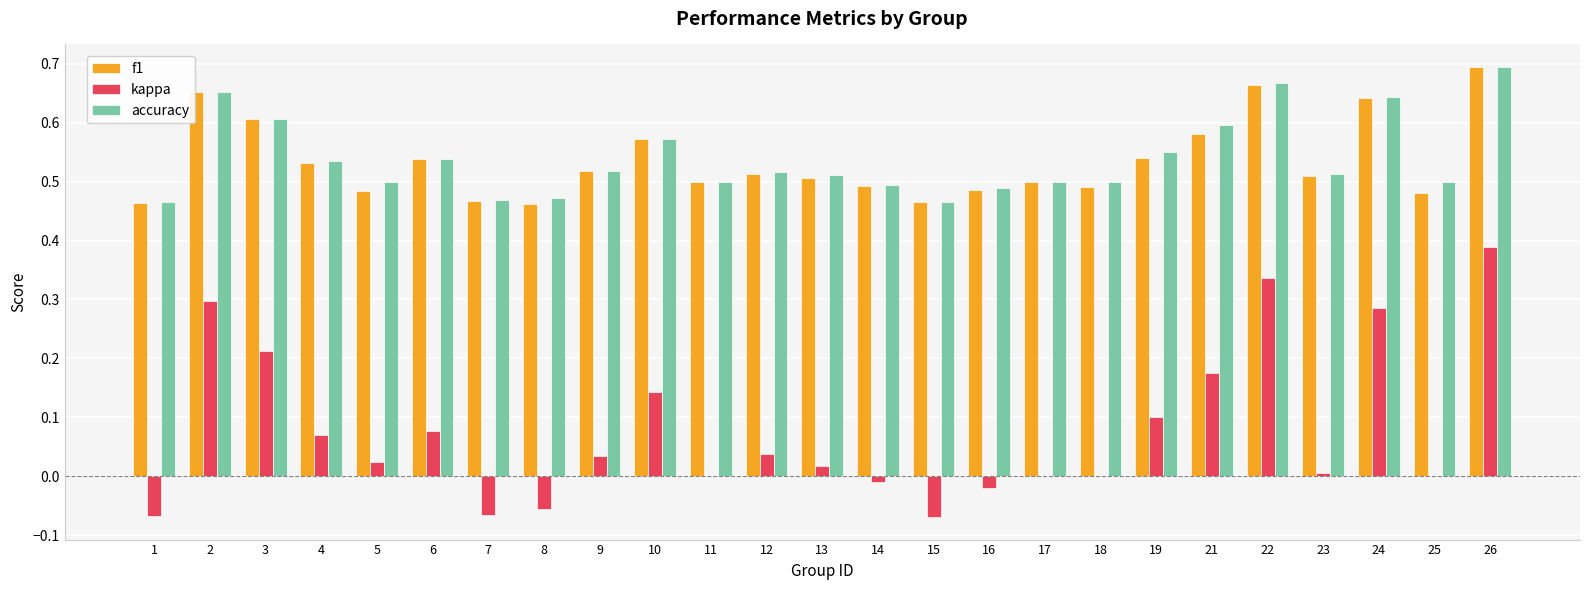

Which category has the highest value in the accuracy series?

26